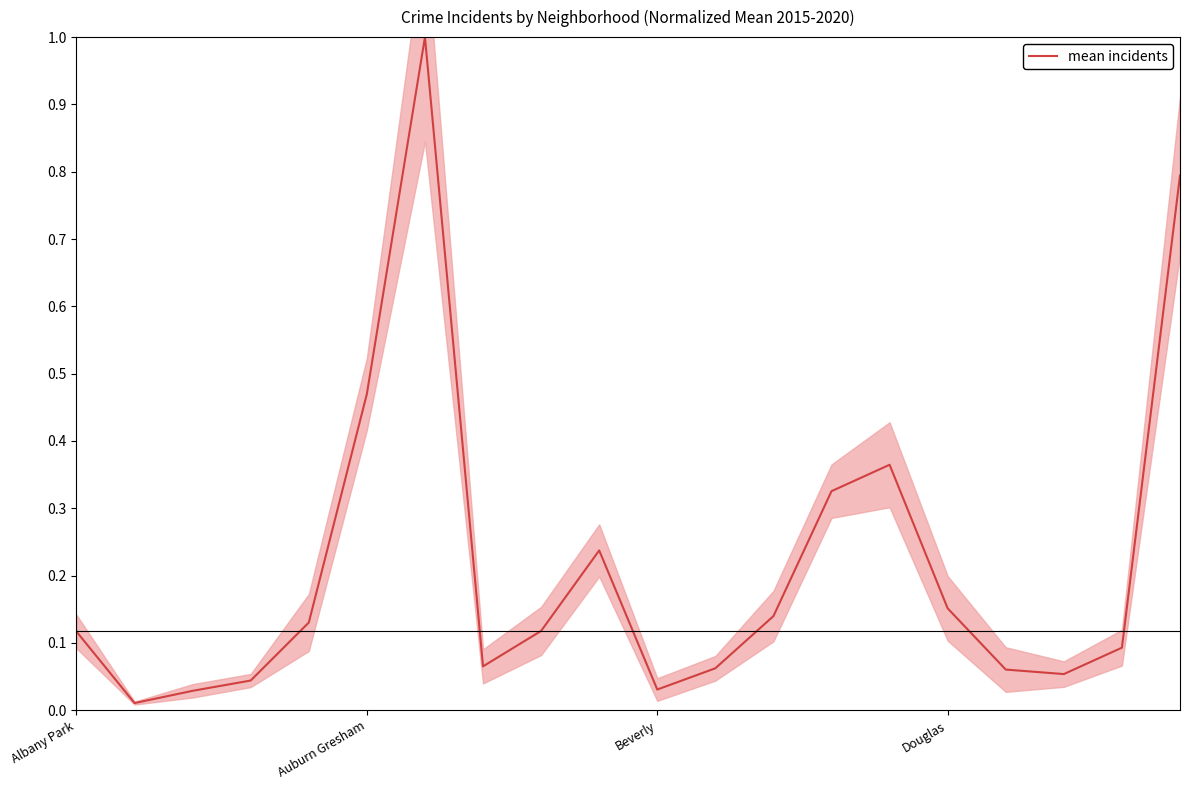

Reading left to right, transcribe all the data shown in this chart.

0.1	0.0	0.0	0.0	0.1	0.5	1.0	0.1	0.1	0.2	0.0	0.1	0.1	0.3	0.4	0.2	0.1	0.1	0.1	0.8